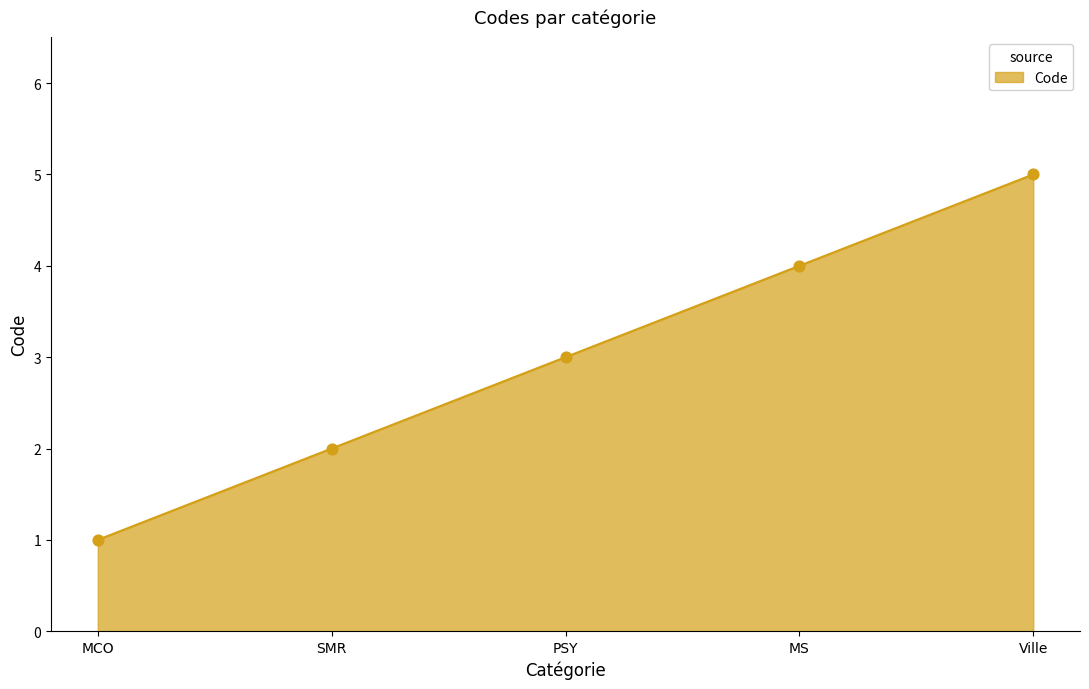

Between Ville and MCO, which is larger?

Ville